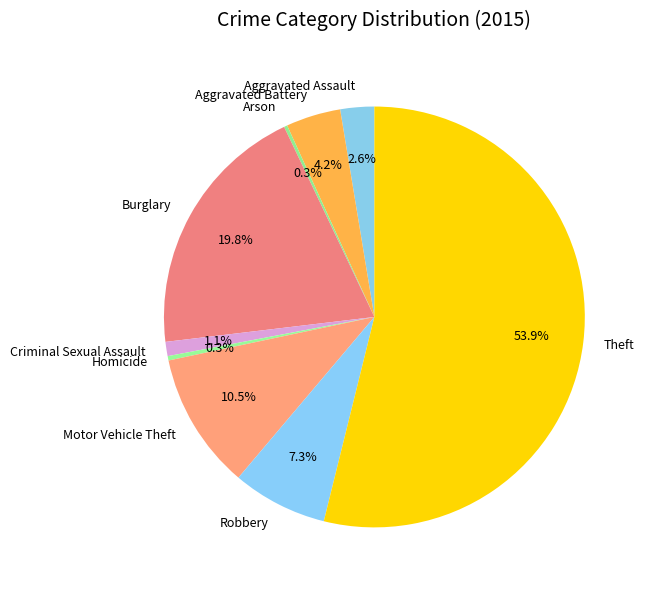

How much of the chart is everything except Homicide?

99.7%